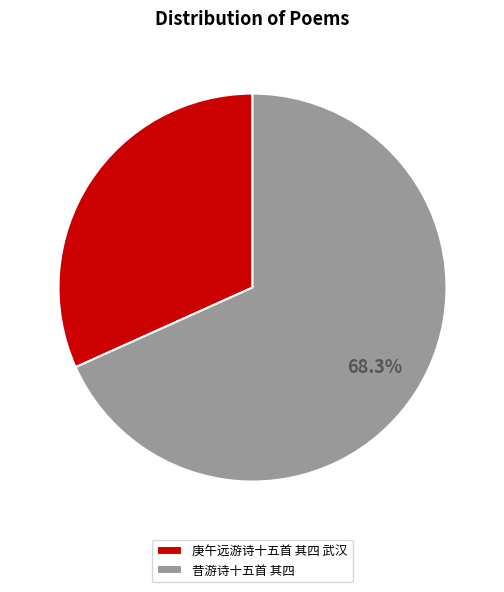

What percentage do 庚午远游诗十五首 其四 武汉 and 昔游诗十五首 其四 together represent?

100.0%